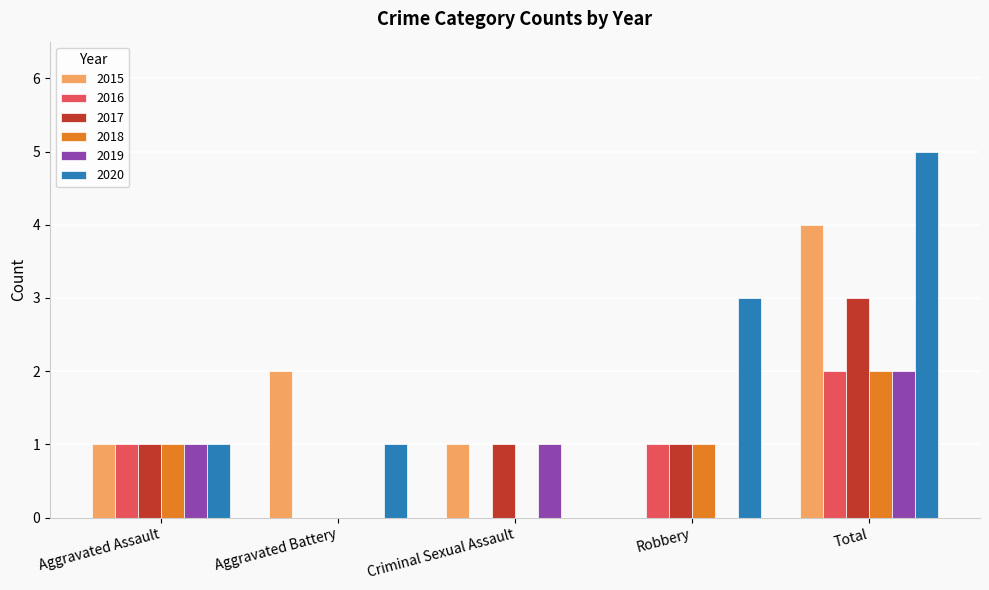

Reading left to right, transcribe all the data shown in this chart.

2015: Aggravated Assault=1	Aggravated Battery=2	Criminal Sexual Assault=1	Robbery=0	Total=4
2016: Aggravated Assault=1	Aggravated Battery=0	Criminal Sexual Assault=0	Robbery=1	Total=2
2017: Aggravated Assault=1	Aggravated Battery=0	Criminal Sexual Assault=1	Robbery=1	Total=3
2018: Aggravated Assault=1	Aggravated Battery=0	Criminal Sexual Assault=0	Robbery=1	Total=2
2019: Aggravated Assault=1	Aggravated Battery=0	Criminal Sexual Assault=1	Robbery=0	Total=2
2020: Aggravated Assault=1	Aggravated Battery=1	Criminal Sexual Assault=0	Robbery=3	Total=5